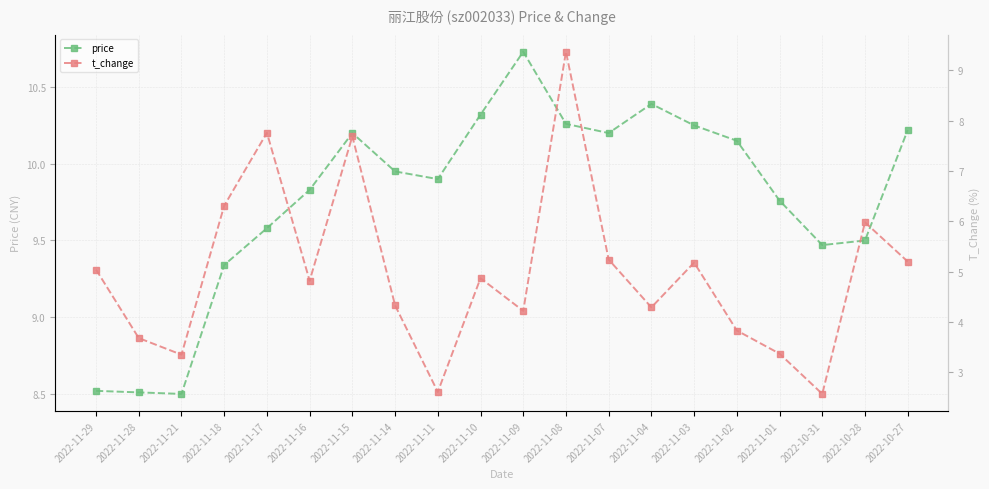

List the series in order of their peak value, lowest first.

t_change, price